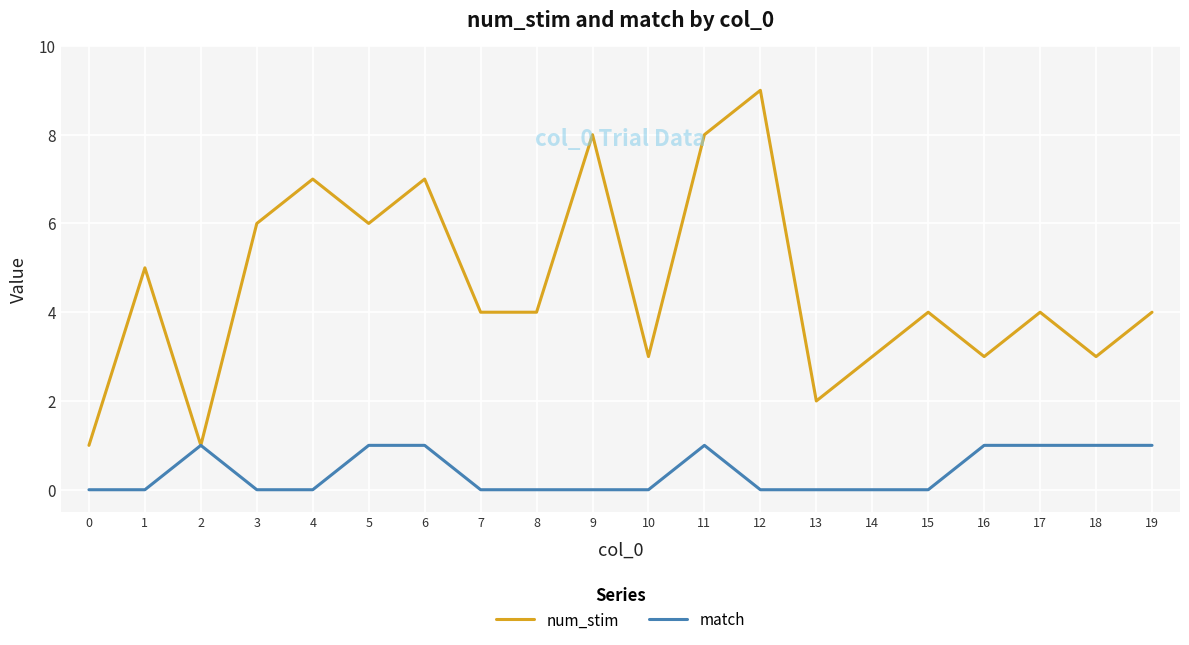

Is it true that match equals -1 at 3?

False